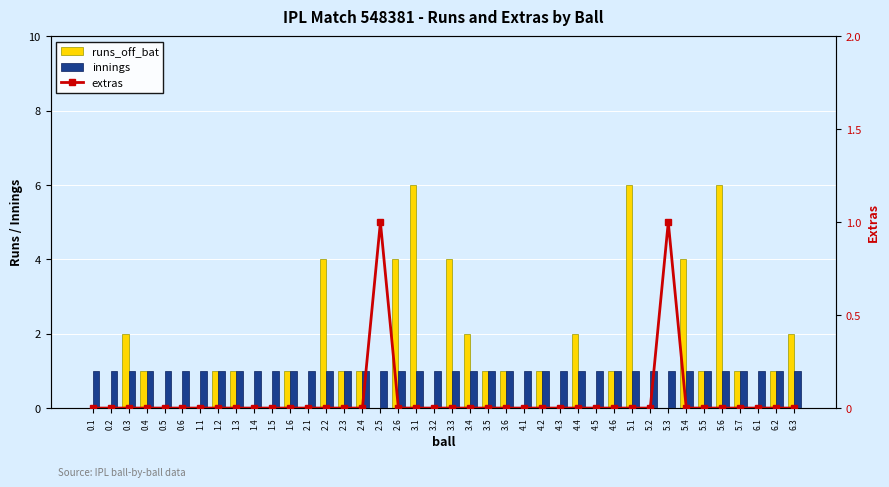

Is it true that runs_off_bat equals 2 at 6.3?

True